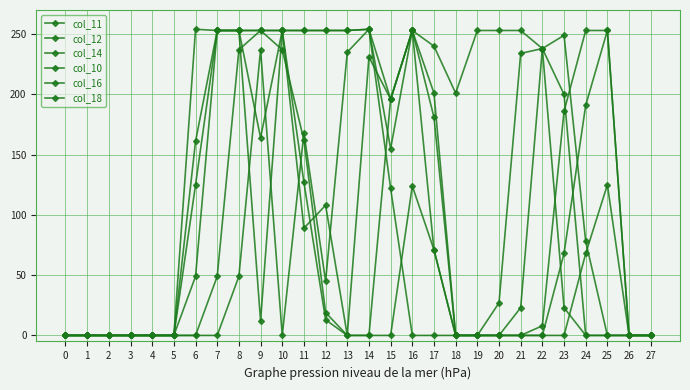

Does the chart have visible grid lines?

Yes